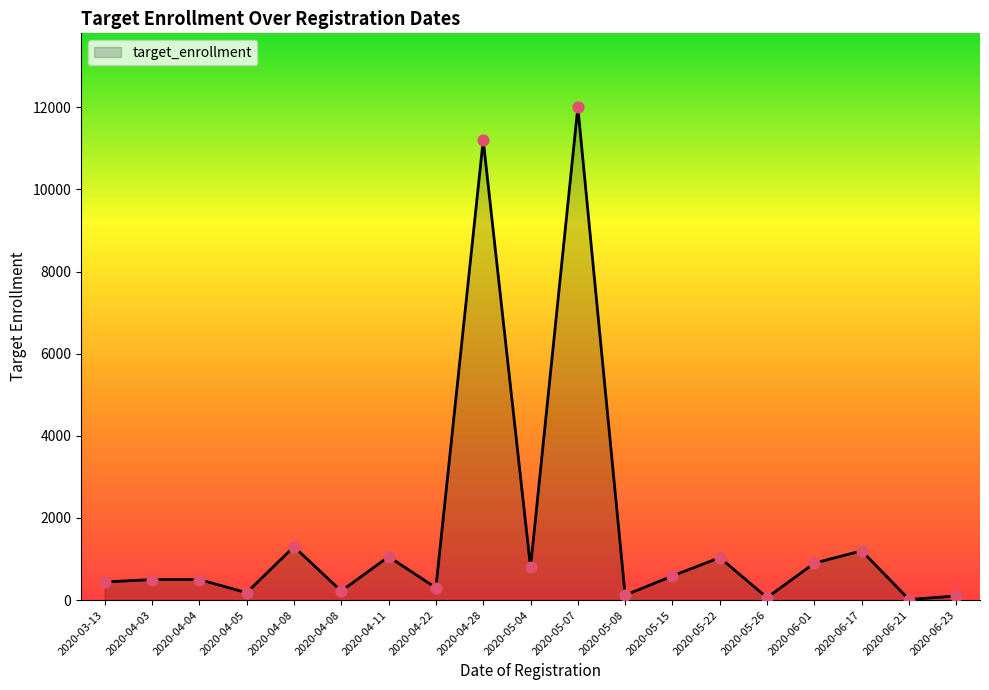

Between 2020-04-04 and 2020-04-28, which is larger?

2020-04-28